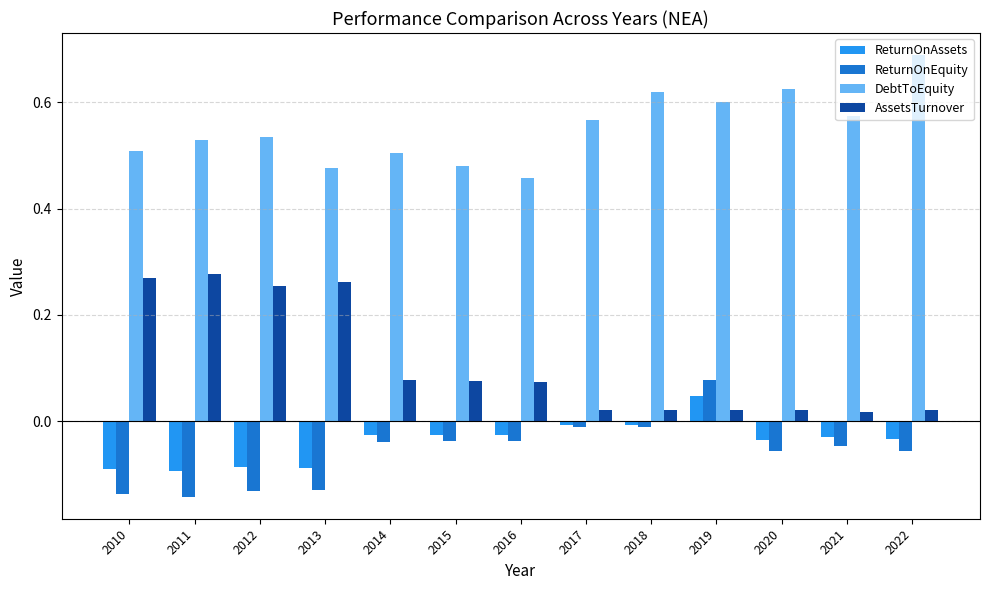

Which series changed the most between 2013 and 2014?

AssetsTurnover